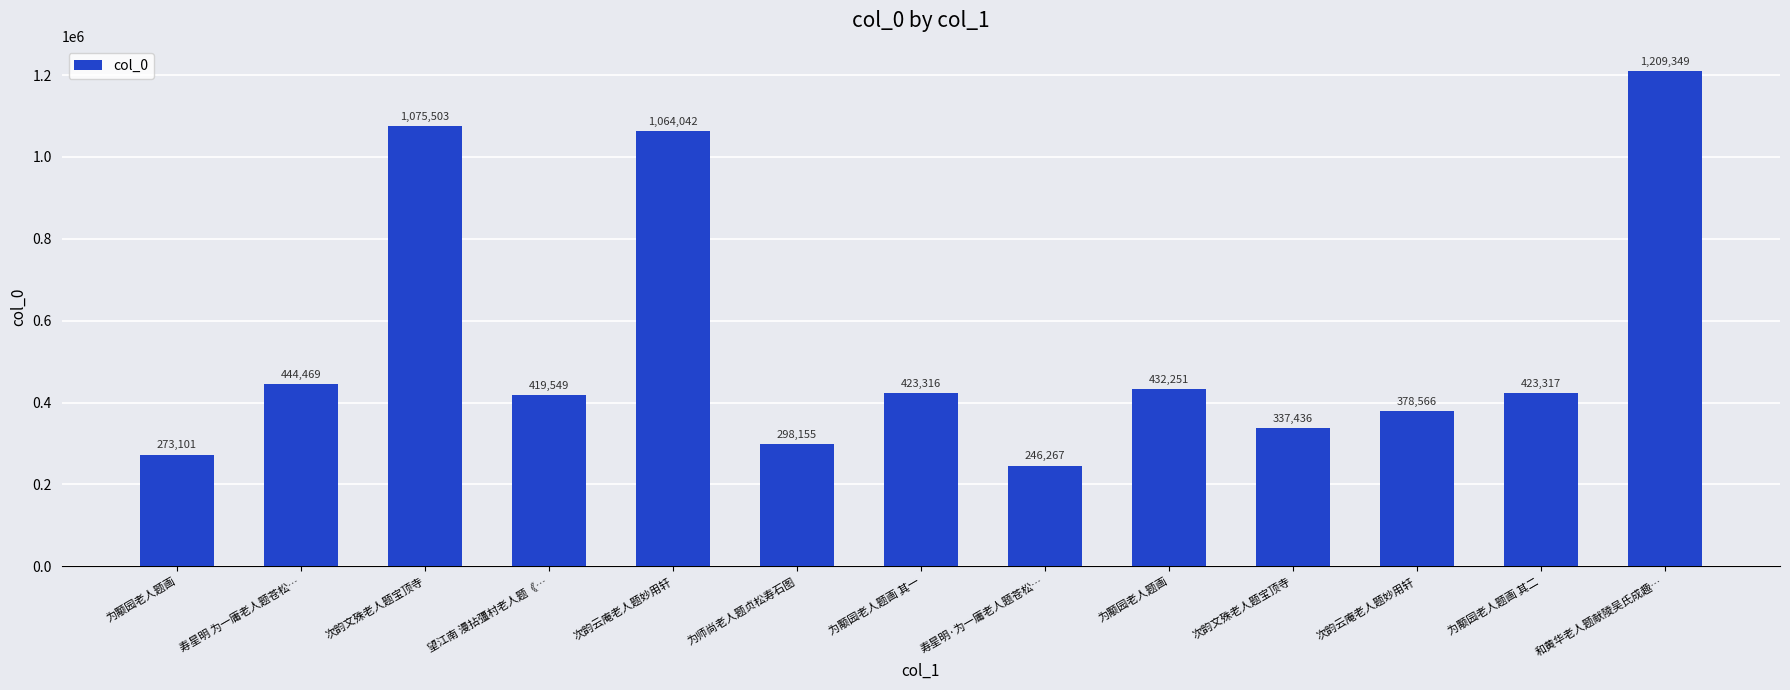

What is the greatest value displayed?

1209349